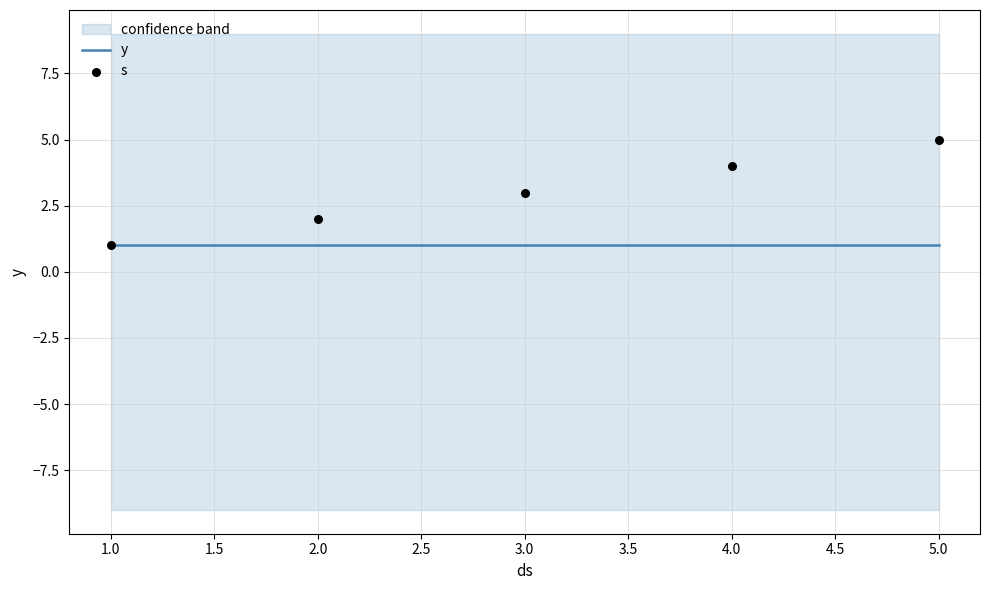

Which series has the largest Y range (max minus min)?

s